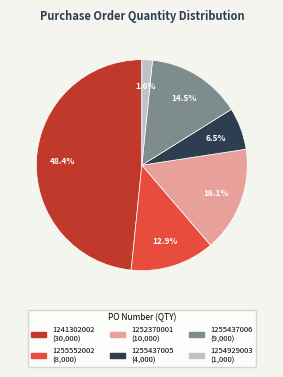

How much of the chart is everything except 1252370001?

83.9%